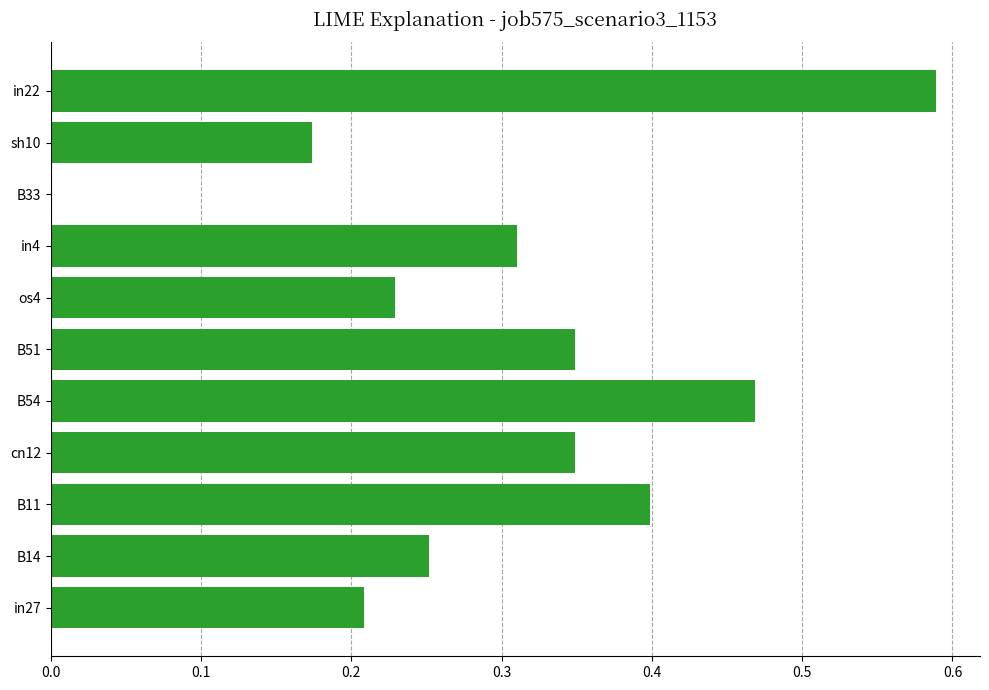

Which label corresponds to the largest value in the chart?

in22